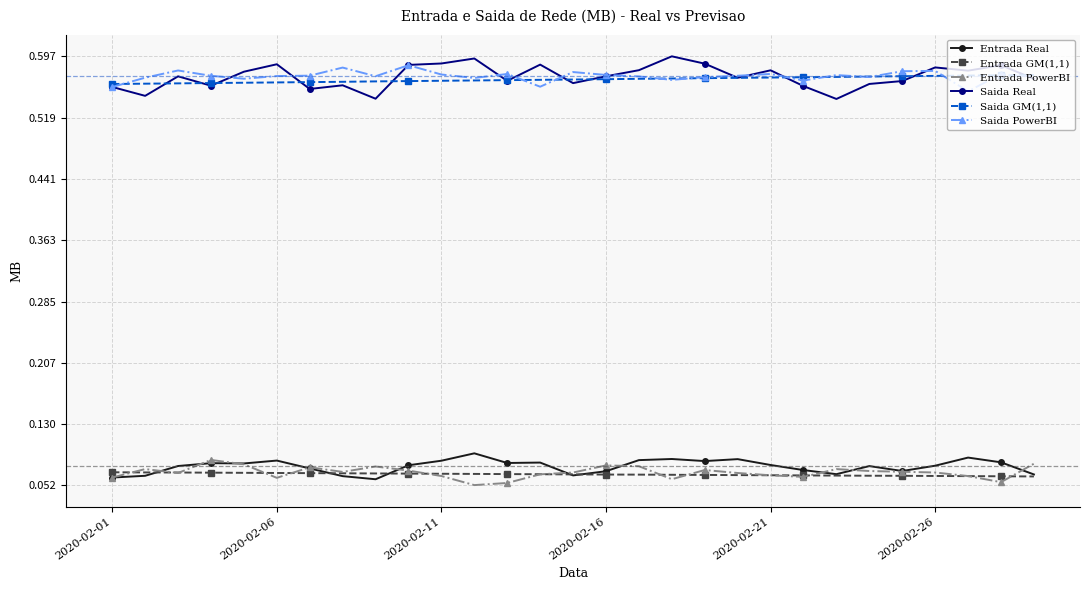

Which series has the widest spread of values?

Saida Real